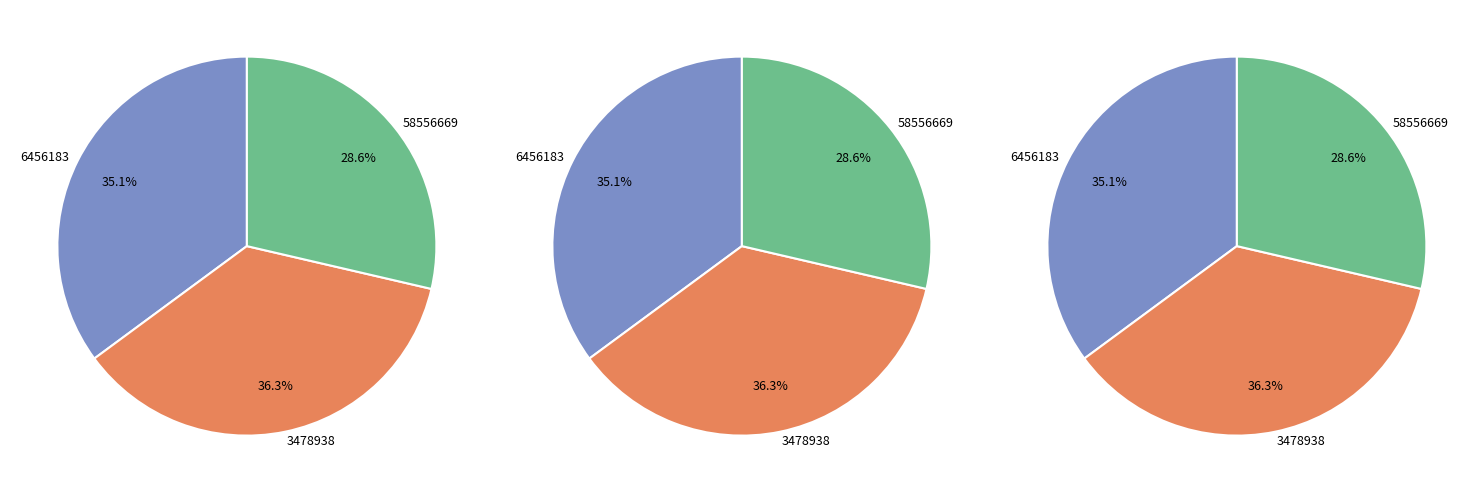

What percentage do 58556669 and 3478938 together represent?

64.9%